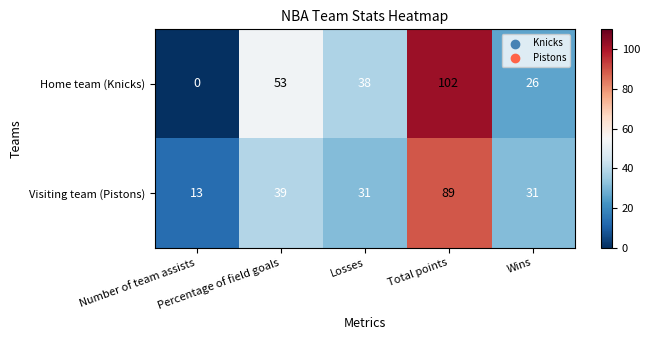

Which series has the widest spread of values?

Home team (Knicks)